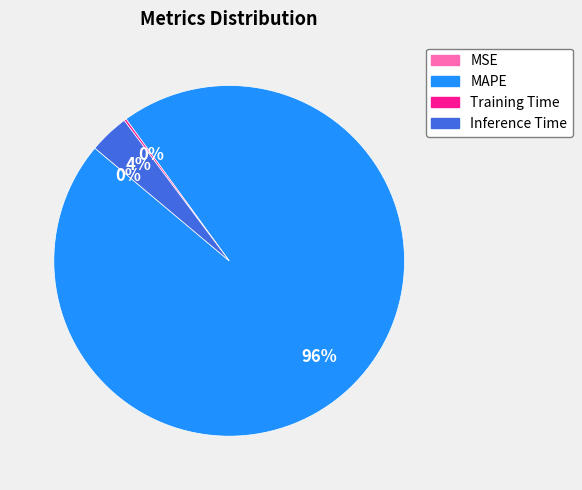

Is it true that MAPE is 91% of the pie?

False